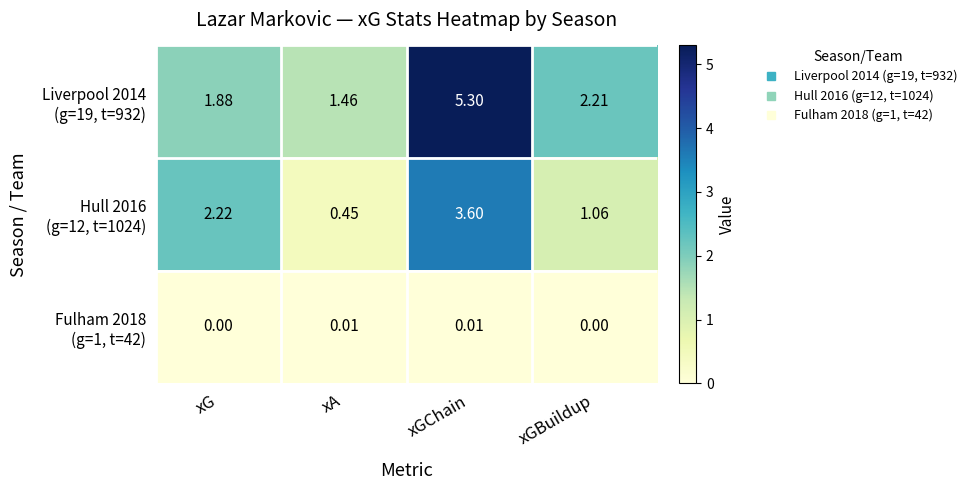

At which category is the sum across all series the highest?

xGChain